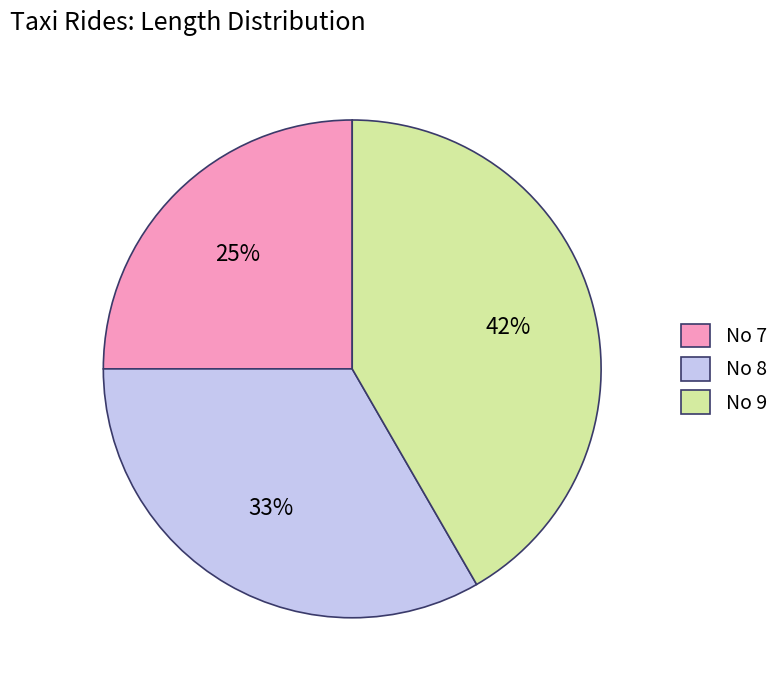

Which slice is the smallest?

No 7